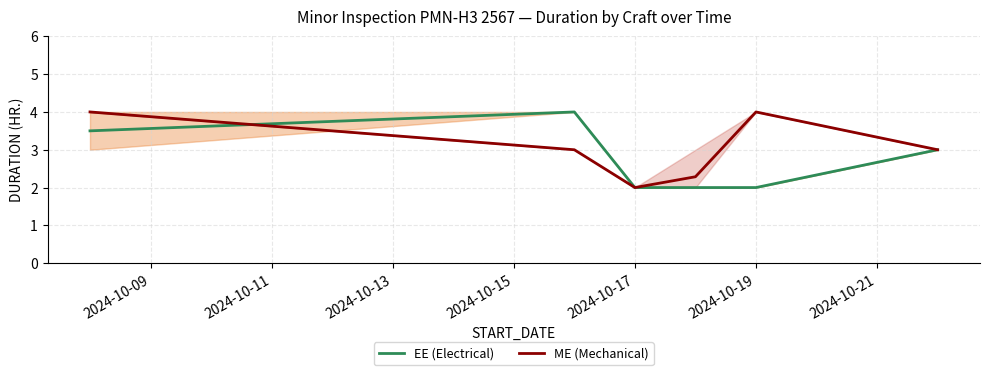

How many interior local peaks does the EE (Electrical) series have?

1